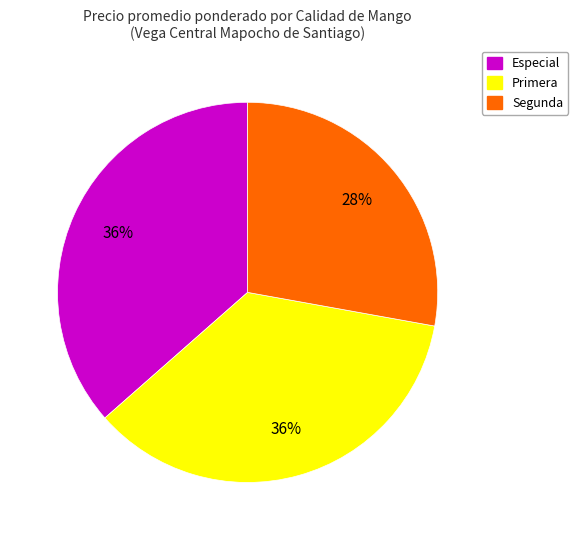

To the nearest percent, what is the average slice percentage?

33%